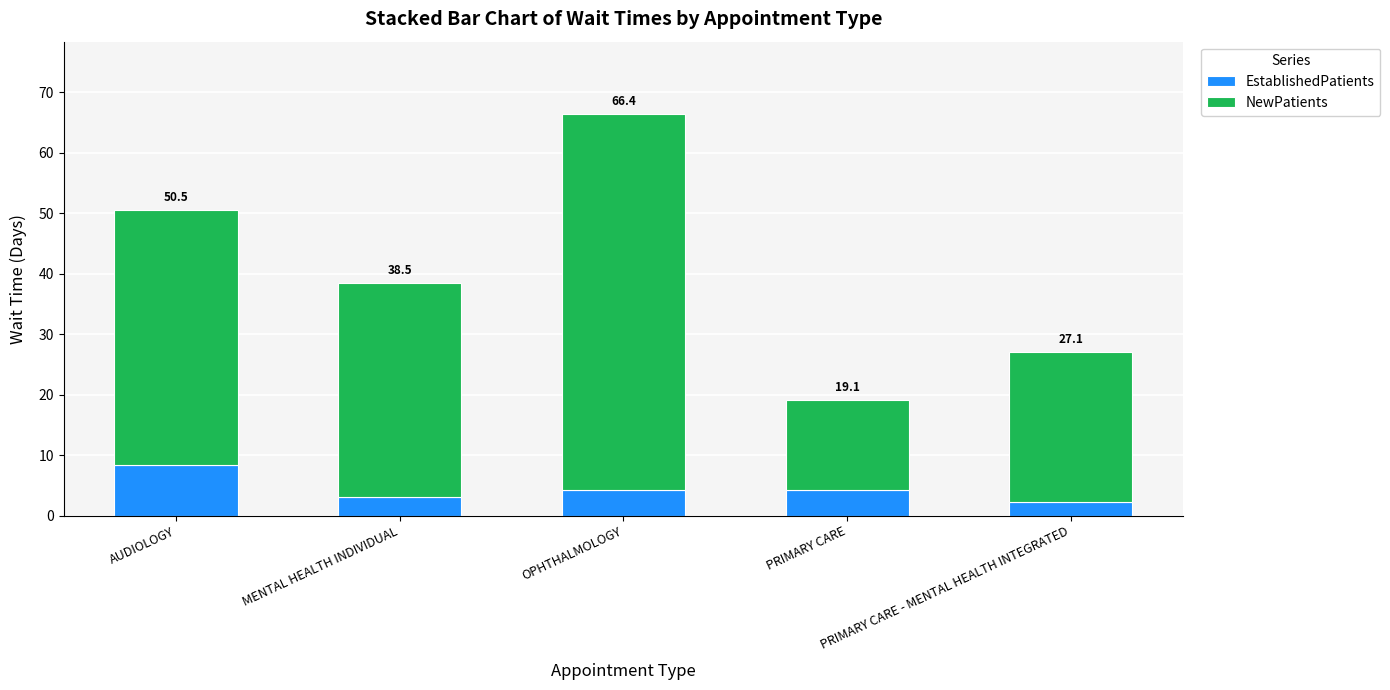

What is the label of the 3rd bar from the left?

OPHTHALMOLOGY